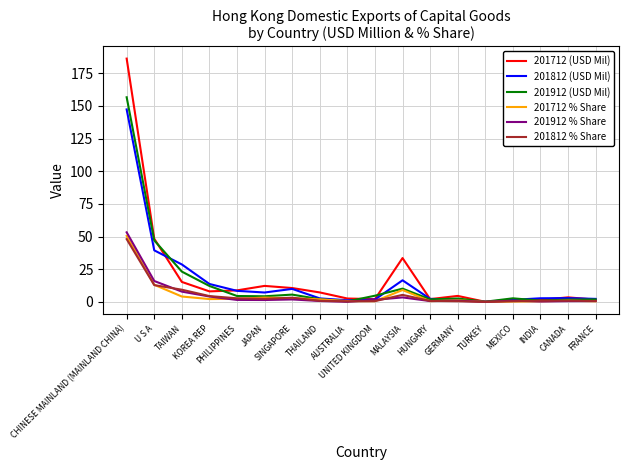

Which series has the largest range (max minus min)?

201712 (USD Mil)